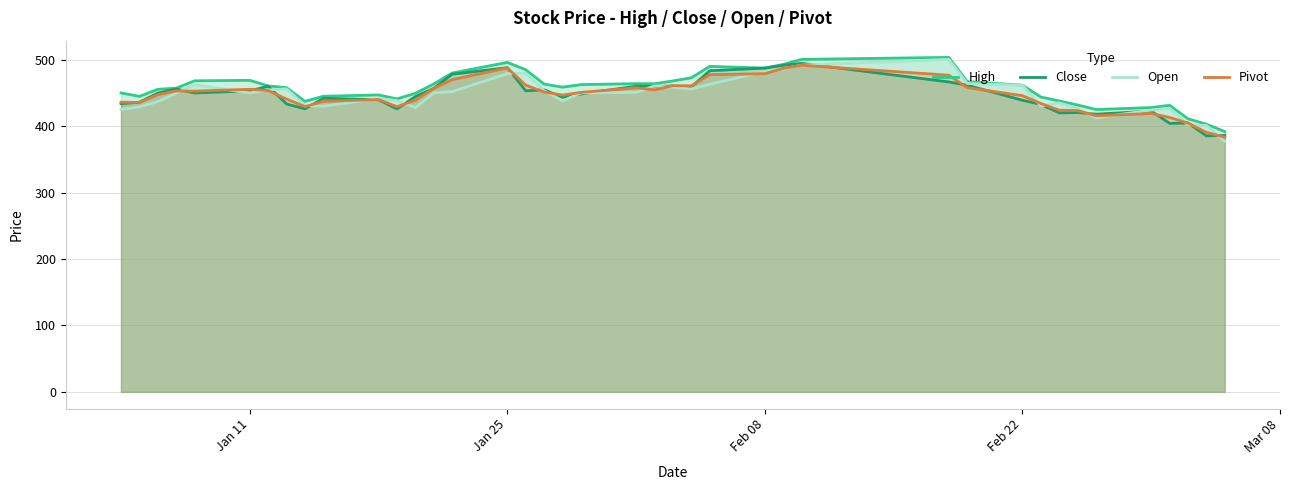

What are all the series names shown in the legend?

High, Close, Open, Pivot